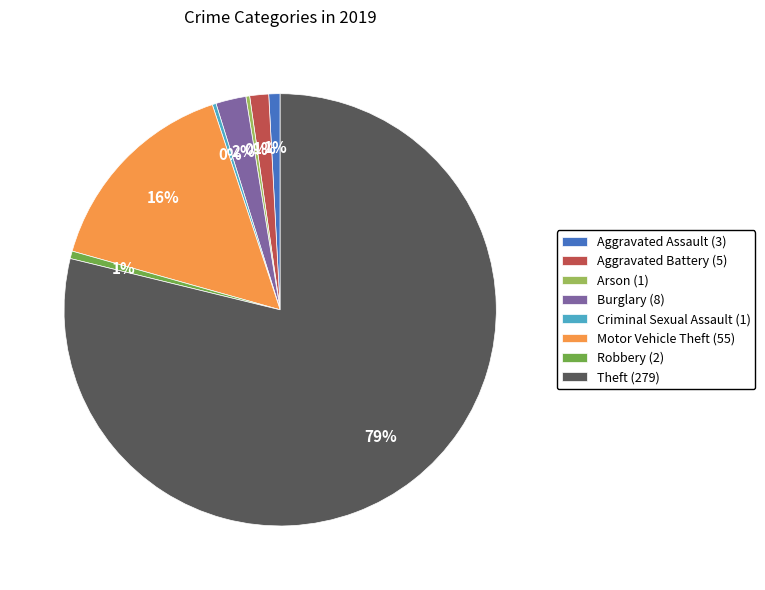

Which slice is the largest?

Theft (279)